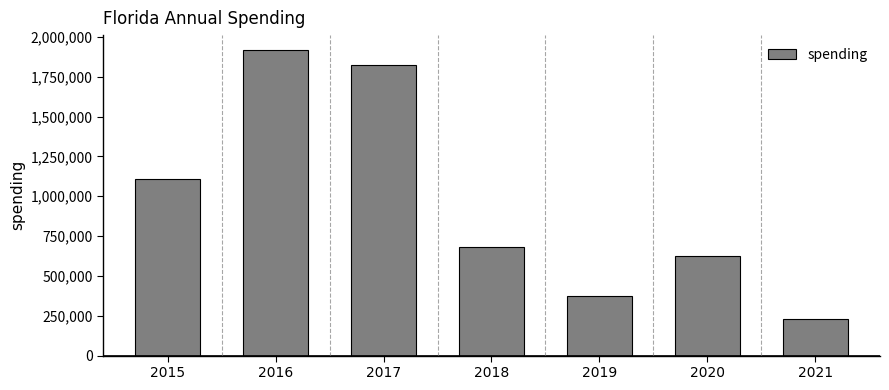

Is it true that the value at 2015 is 1110965?

True